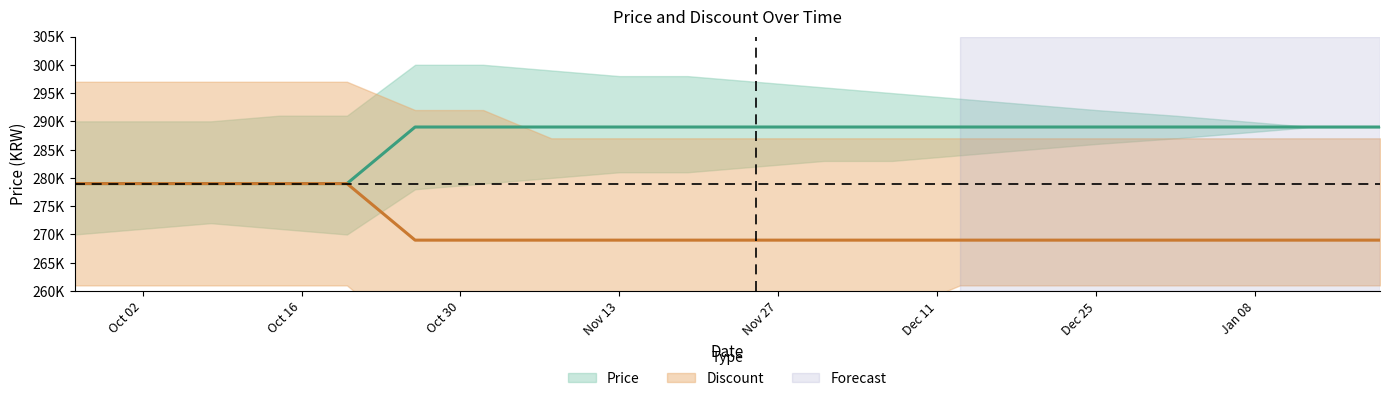

What is the sum of the Discount values at 2023-10-08 and 2023-12-13?

548000